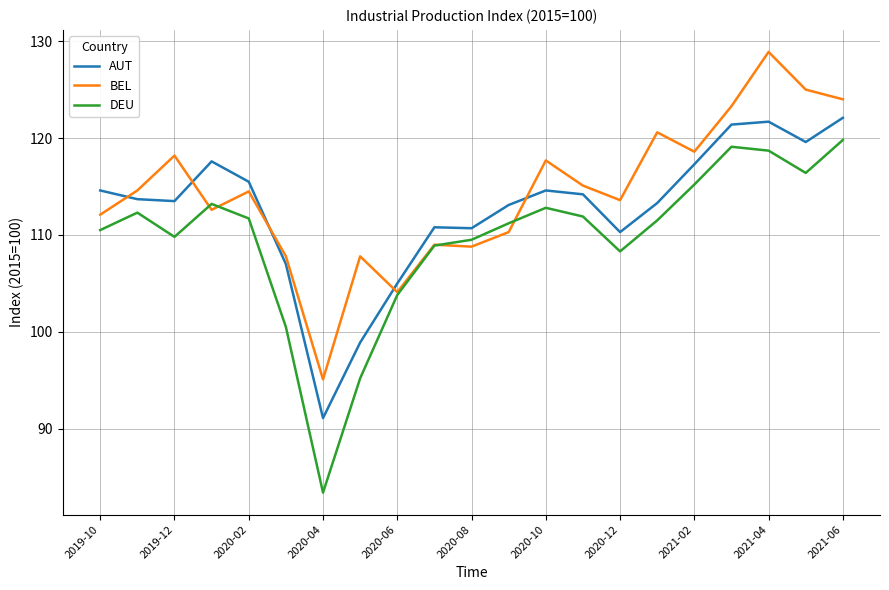

List the series in order of their overall mean, lowest first.

DEU, AUT, BEL